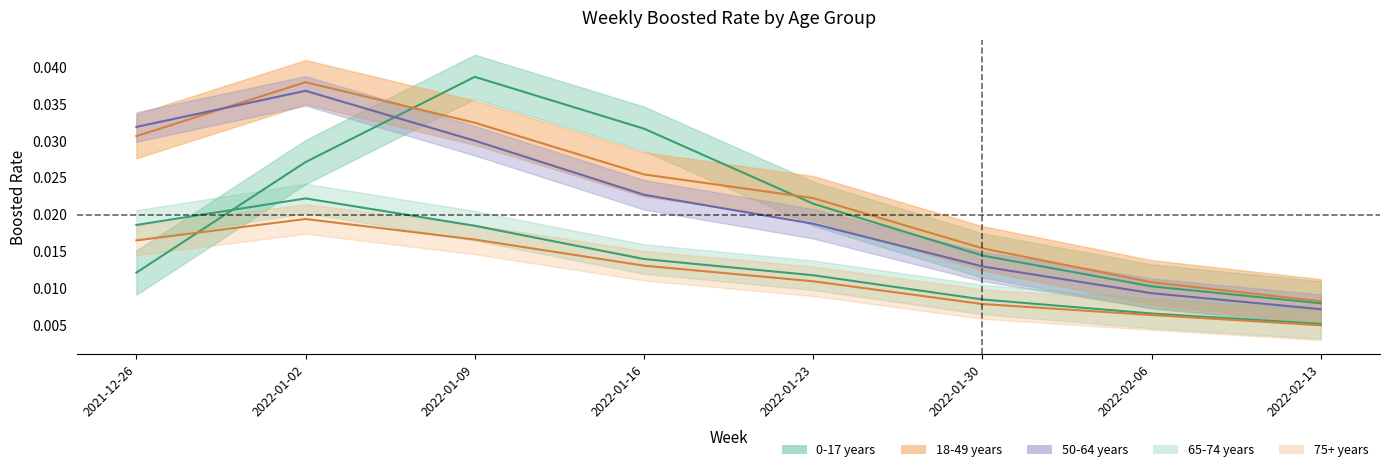

Between which two adjacent categories do 65-74 years and 0-17 years first intersect?

2021-12-26 and 2022-01-02